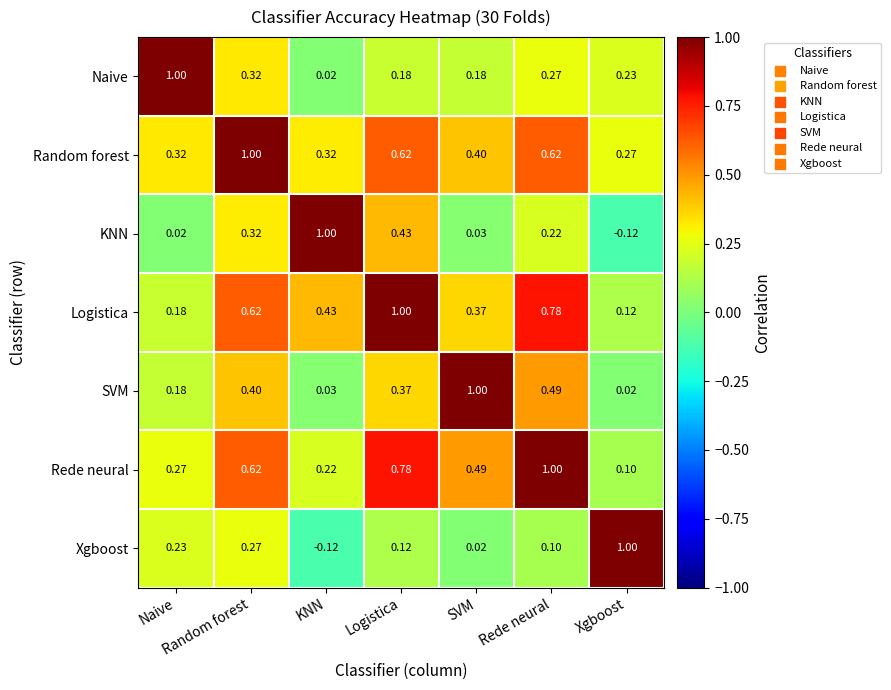

At which category is the sum across all series the highest?

Random forest